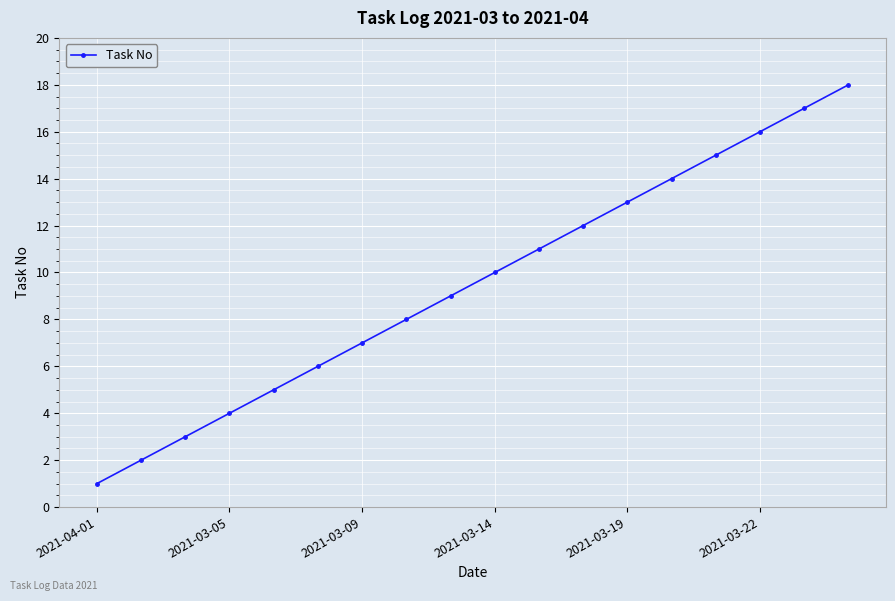

How many data points does each series have?

18